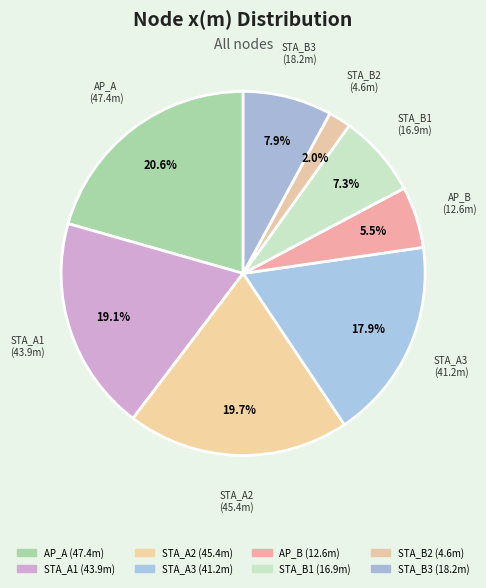

What percentage is the STA_A3 slice, to the nearest percent?

18%